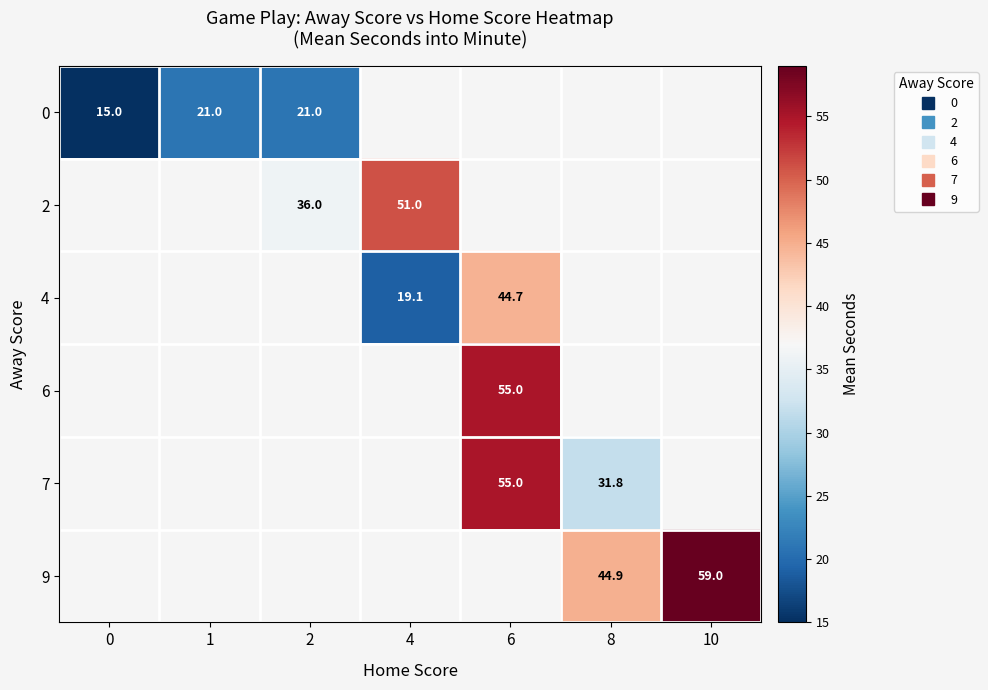

The value of 7 at 8 is 31.8. True or false?

True